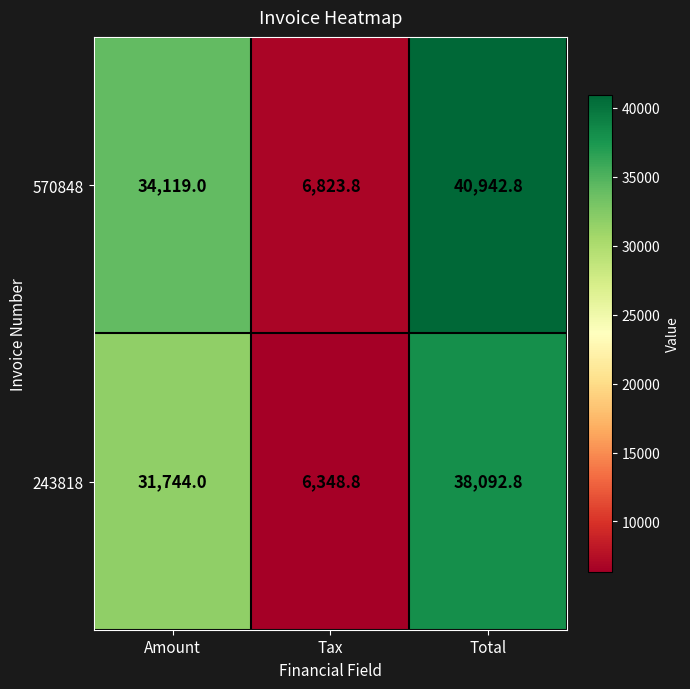

Read the 570848 value at Total.

40942.8